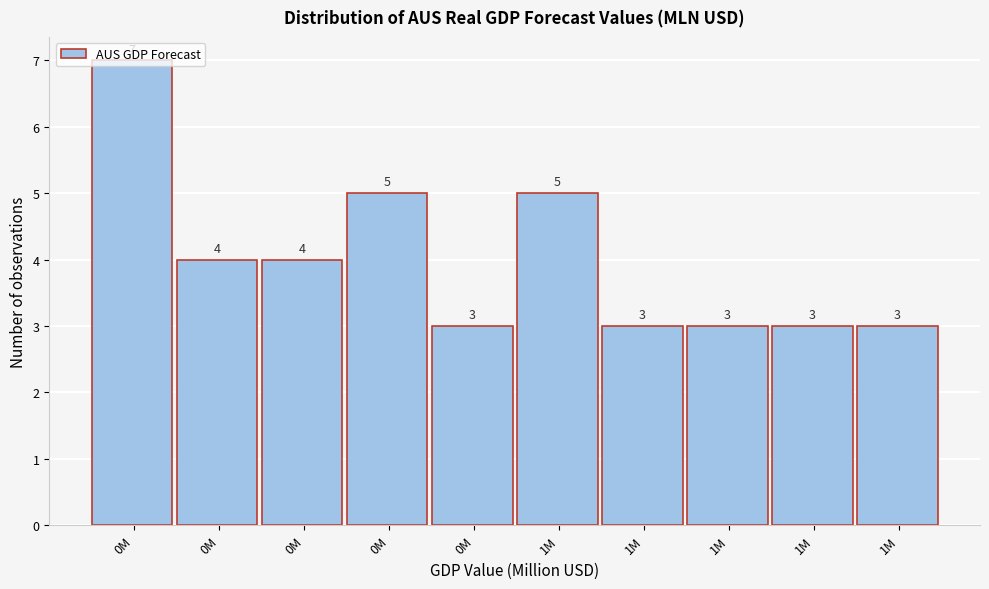

Count the number of categories in the chart.

10